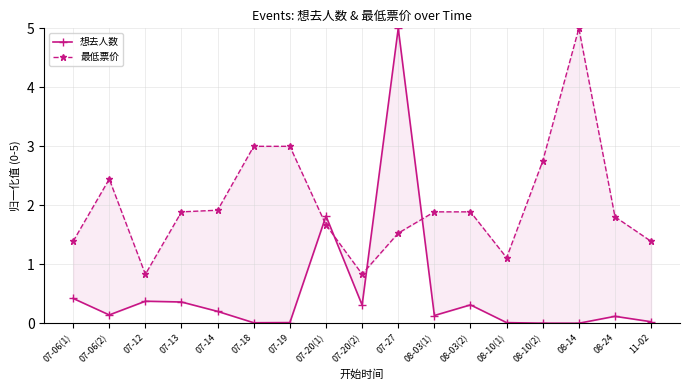

Count the number of categories in the chart.

17